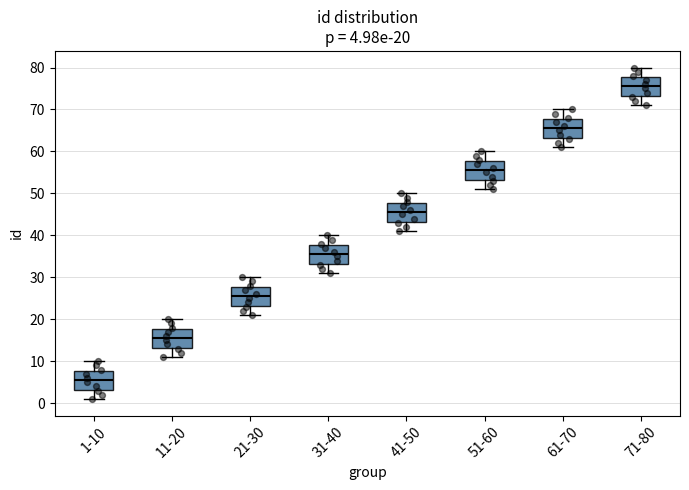

Which box has the highest median line?

71-80